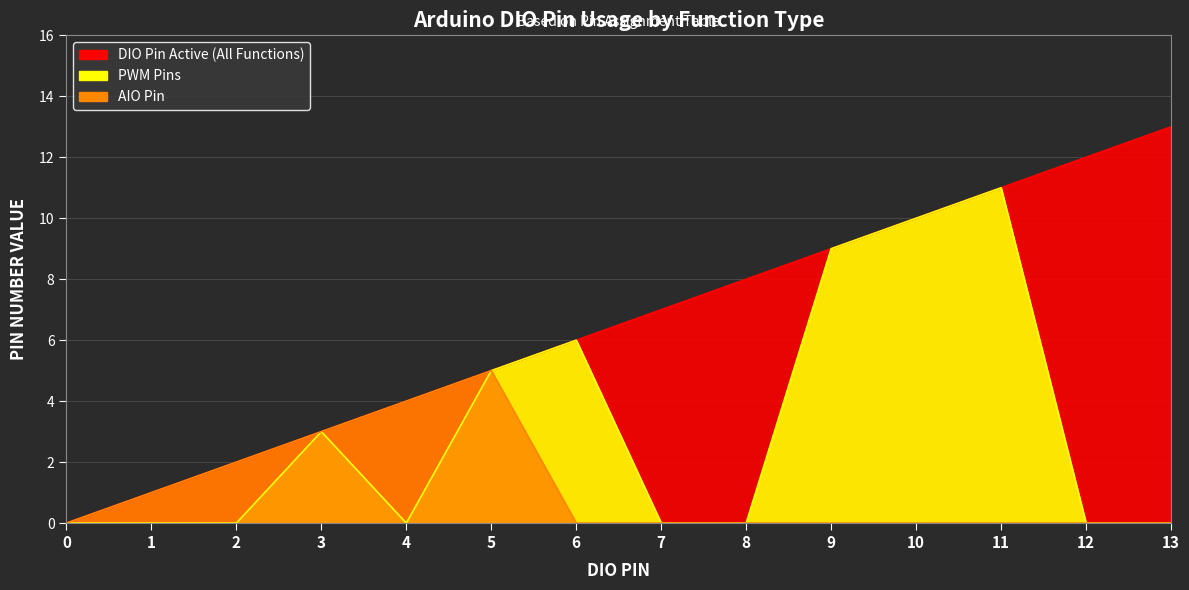

True or false: PWM Pins has more than 2 interior local peaks.

True